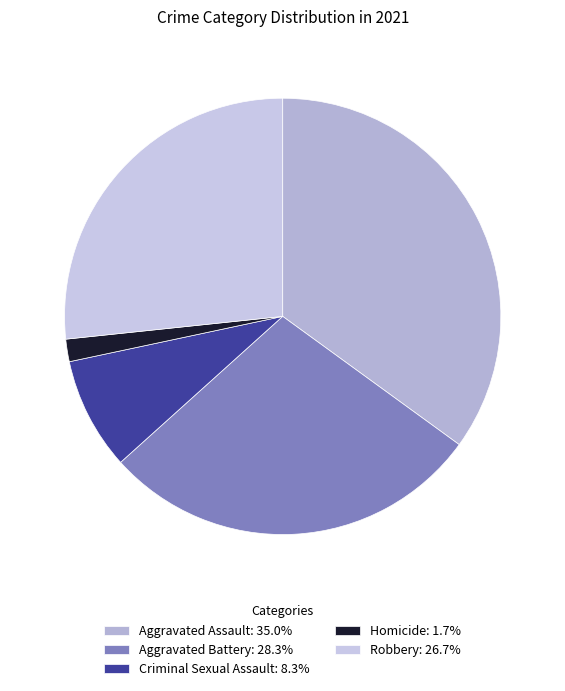

How many slices are in this pie chart?

5